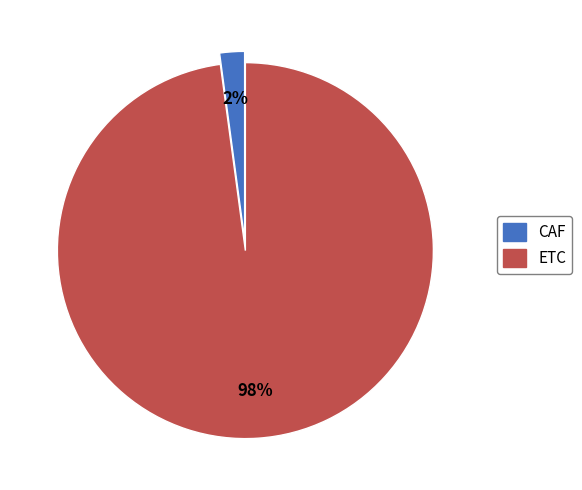

What percentage is the CAF slice, to the nearest percent?

2%